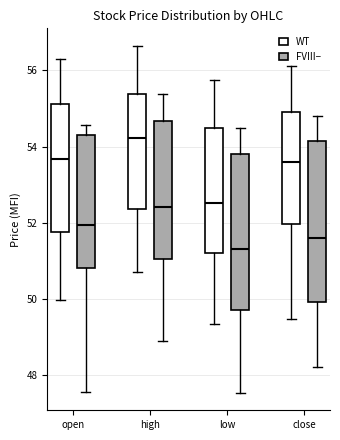

Reading left to right, read every box against the y-axis: the position of its median line, the range the box covers, and the ends of its whiskers. The values are not printed on the chart, so give them approximately, as read against the axis.

open (WT): median 53.6, box 51.8 to 55.2, whiskers 50.0 to 56.2
open (FVIII−): median 52.0, box 50.8 to 54.4, whiskers 47.6 to 54.6
high (WT): median 54.2, box 52.4 to 55.4, whiskers 50.8 to 56.6
high (FVIII−): median 52.4, box 51.0 to 54.6, whiskers 48.8 to 55.4
low (WT): median 52.6, box 51.2 to 54.6, whiskers 49.4 to 55.8
low (FVIII−): median 51.4, box 49.8 to 53.8, whiskers 47.6 to 54.4
close (WT): median 53.6, box 52.0 to 55.0, whiskers 49.4 to 56.2
close (FVIII−): median 51.6, box 50.0 to 54.2, whiskers 48.2 to 54.8